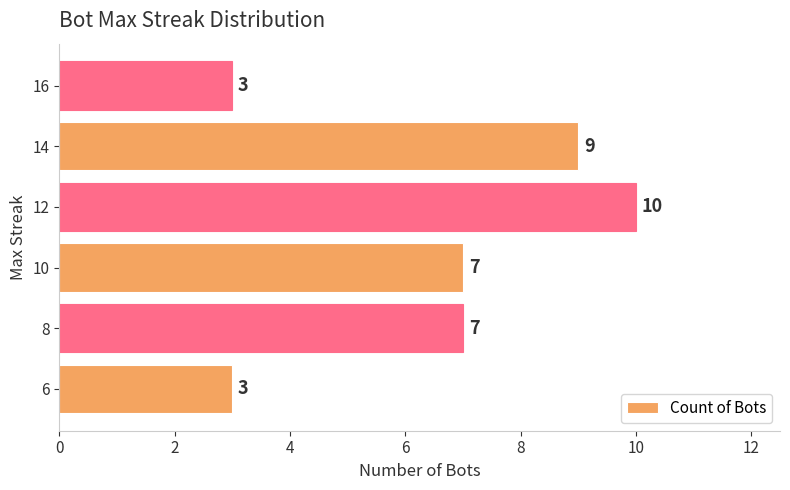

Reading bottom to top, list all the values displayed in this chart.

3	7	7	10	9	3